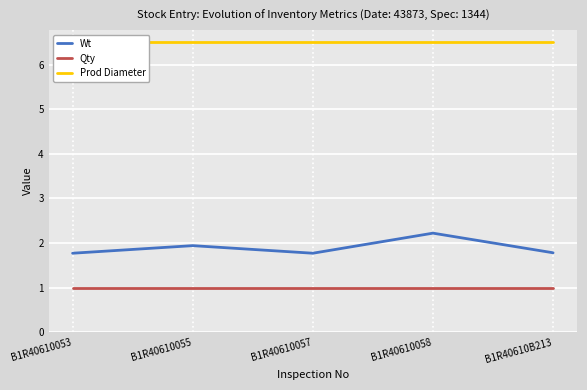

Which series has the largest range (max minus min)?

Wt